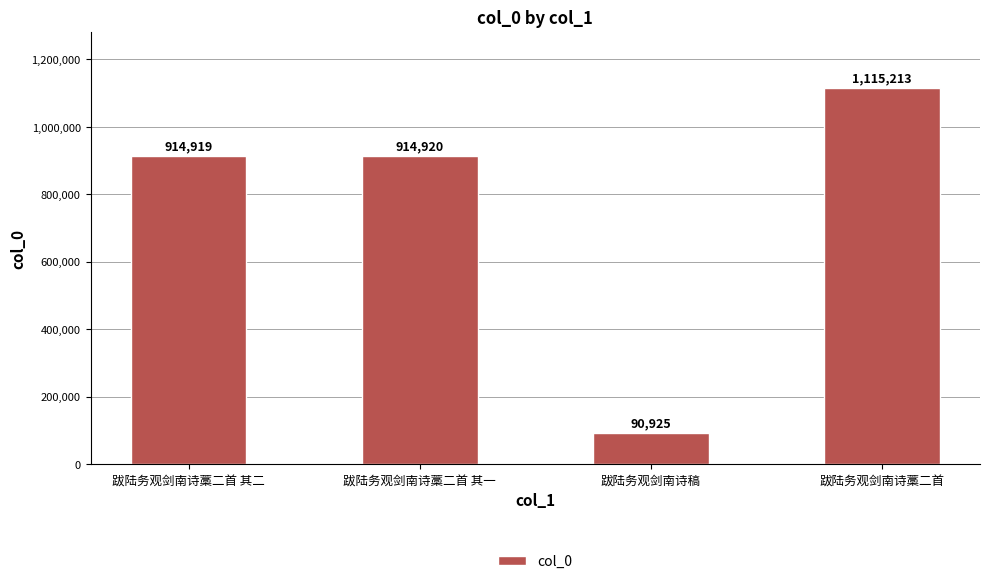

How many data points does each series have?

4